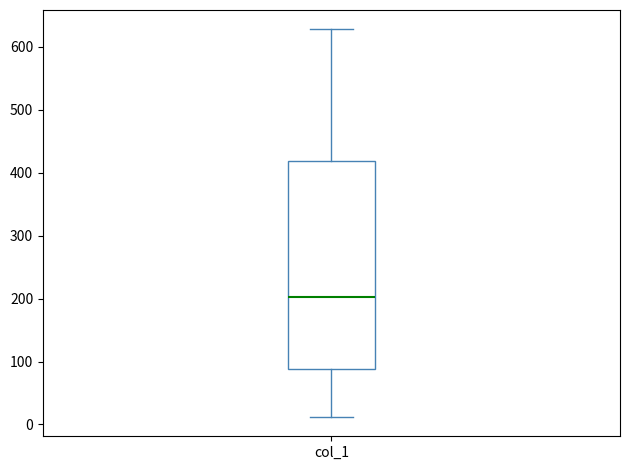

Transcribe this box plot: give where the median line is, the range the box spans, and where the two whiskers end, as read against the y-axis. The values are not printed on the chart, so give them approximately, as read against the axis.

median 200, box 90 to 420, whiskers 10 to 630